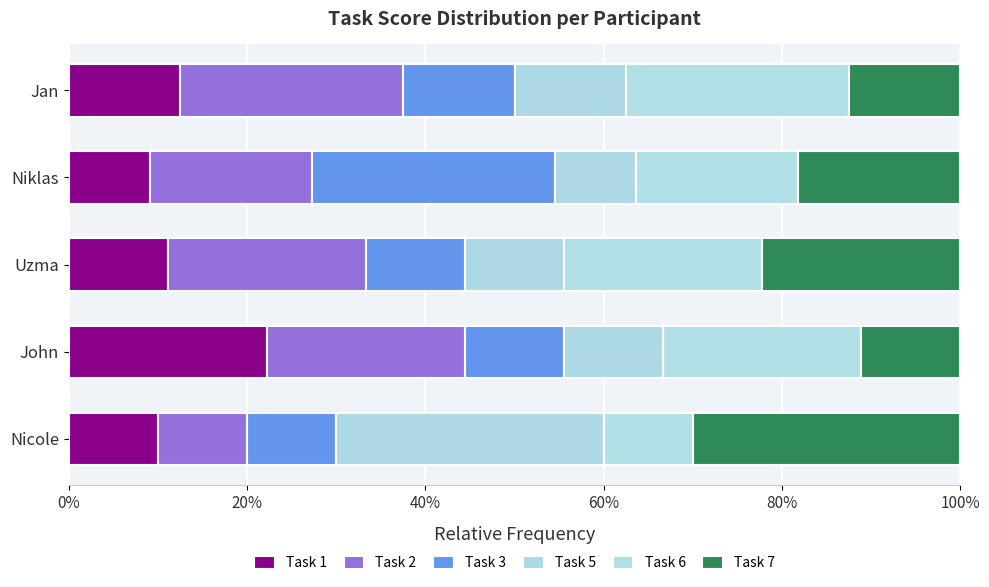

Reading right to left, list all the values displayed in this chart.

Task 1: 12.5	9.1	11.1	22.2	10.0
Task 2: 25.0	18.2	22.2	22.2	10.0
Task 3: 12.5	27.3	11.1	11.1	10.0
Task 5: 12.5	9.1	11.1	11.1	30.0
Task 6: 25.0	18.2	22.2	22.2	10.0
Task 7: 12.5	18.2	22.2	11.1	30.0